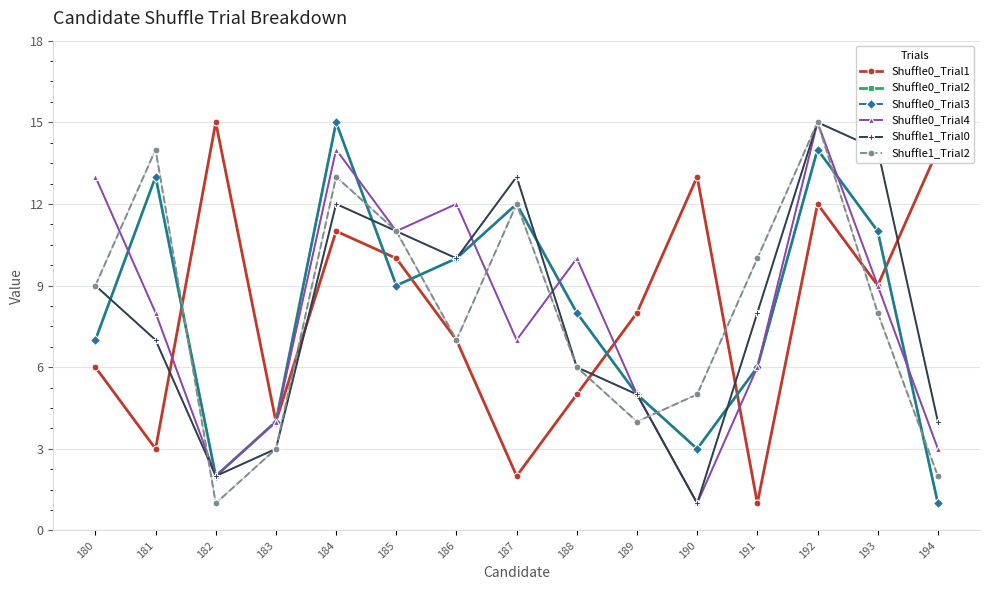

Reading left to right, extract all data points from this chart.

Shuffle0_Trial1: 180=6	181=3	182=15	183=4	184=11	185=10	186=7	187=2	188=5	189=8	190=13	191=1	192=12	193=9	194=14
Shuffle0_Trial2: 180=7	181=13	182=2	183=4	184=15	185=9	186=10	187=12	188=8	189=5	190=3	191=6	192=14	193=11	194=1
Shuffle0_Trial3: 180=7	181=13	182=2	183=4	184=15	185=9	186=10	187=12	188=8	189=5	190=3	191=6	192=14	193=11	194=1
Shuffle0_Trial4: 180=13	181=8	182=2	183=4	184=14	185=11	186=12	187=7	188=10	189=5	190=1	191=6	192=15	193=9	194=3
Shuffle1_Trial0: 180=9	181=7	182=2	183=3	184=12	185=11	186=10	187=13	188=6	189=5	190=1	191=8	192=15	193=14	194=4
Shuffle1_Trial2: 180=9	181=14	182=1	183=3	184=13	185=11	186=7	187=12	188=6	189=4	190=5	191=10	192=15	193=8	194=2